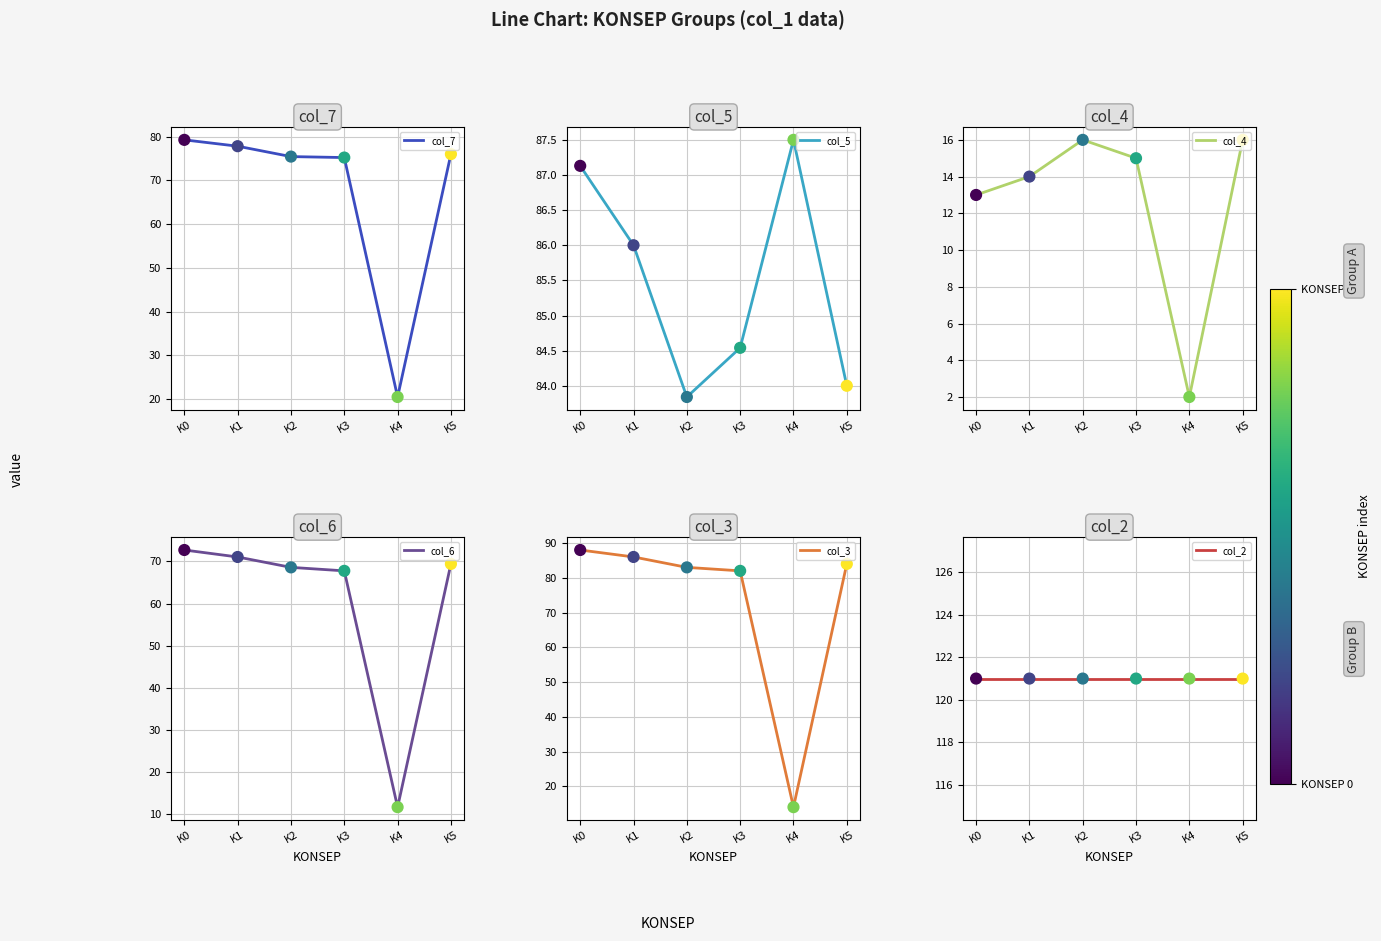

Is the value of col_5 at K3 greater than the value of col_3 at K1?

No